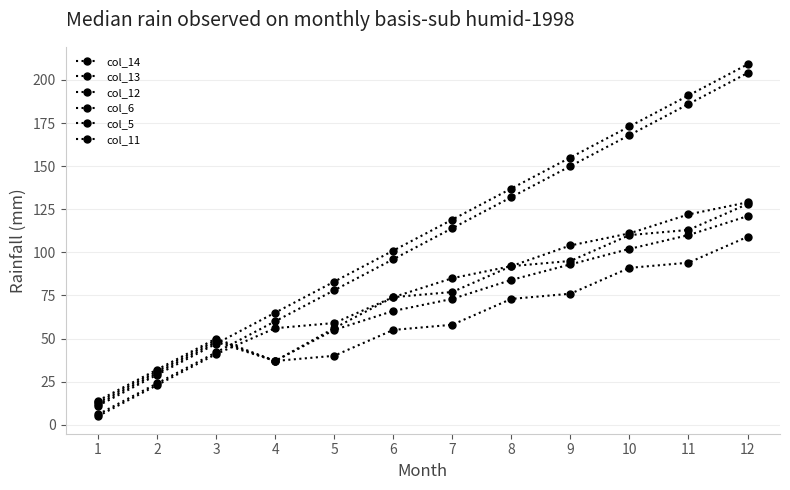

How many series are shown in this chart?

6